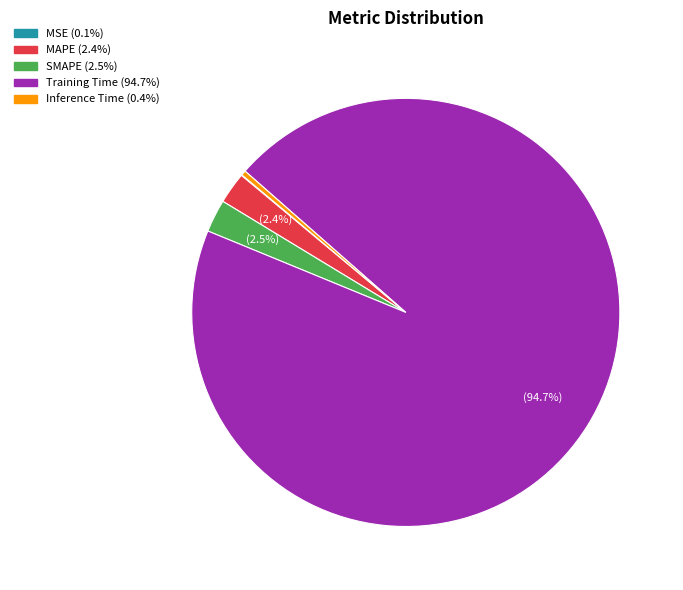

Is the sum of Inference Time and Training Time greater than half?

Yes